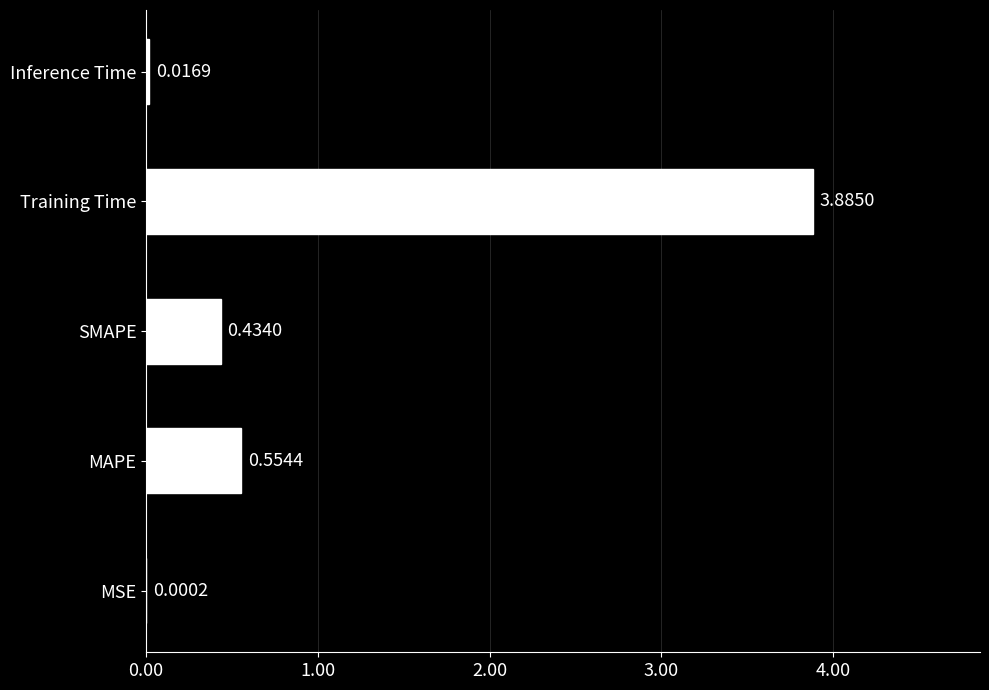

Between SMAPE and Training Time, which is larger?

Training Time